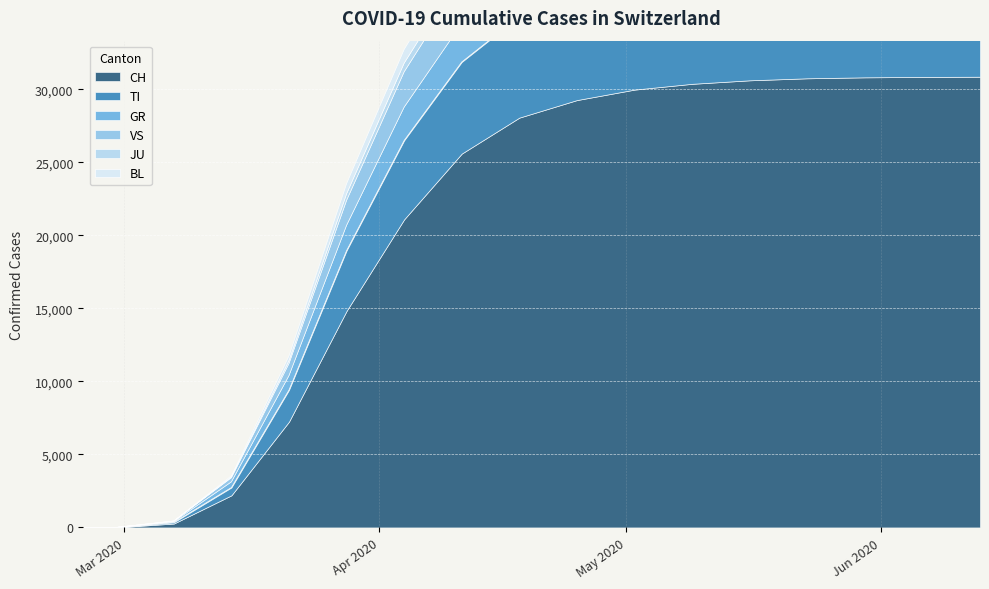

What is the label of the 2nd point from the left?

2020-02-26